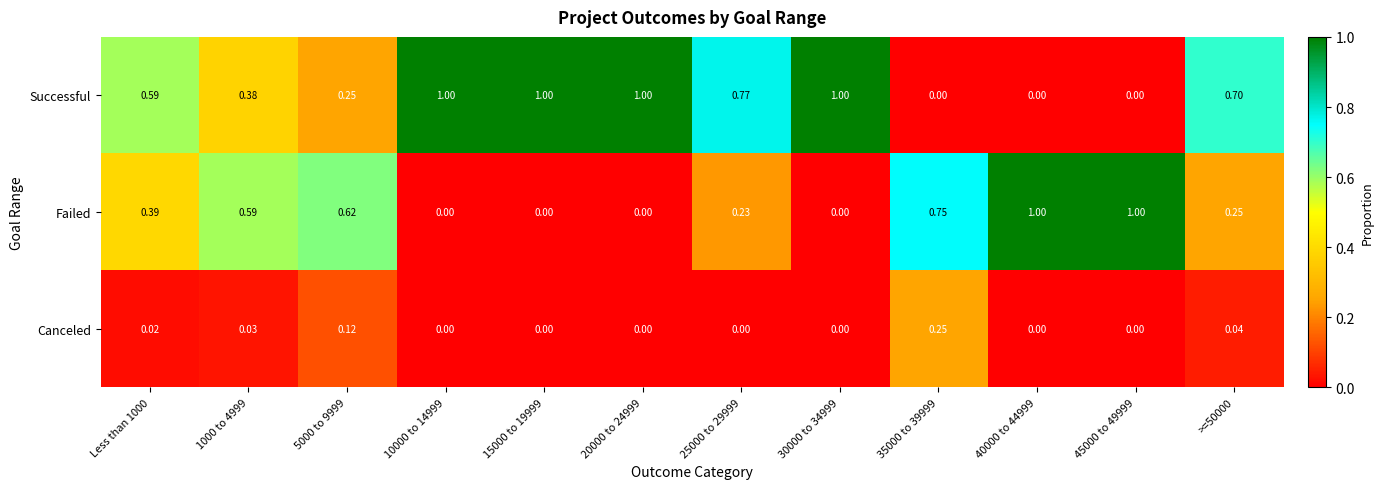

Which series changed the most between Less than 1000 and 1000 to 4999?

Successful